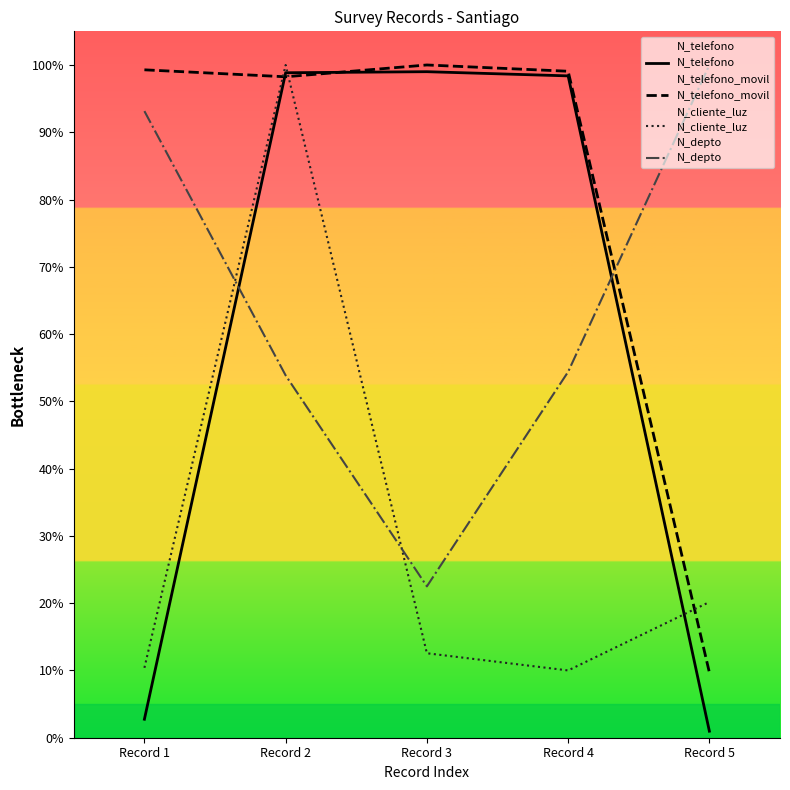

Reading left to right, extract all data points from this chart.

N_telefono: Record 1=2.7	Record 2=98.8	Record 3=99.0	Record 4=98.4	Record 5=1.0
N_telefono_movil: Record 1=99.3	Record 2=98.2	Record 3=100.0	Record 4=99.1	Record 5=9.7
N_cliente_luz: Record 1=10.4	Record 2=100.0	Record 3=12.6	Record 4=10.0	Record 5=20.2
N_depto: Record 1=93.1	Record 2=53.9	Record 3=22.5	Record 4=54.4	Record 5=100.0